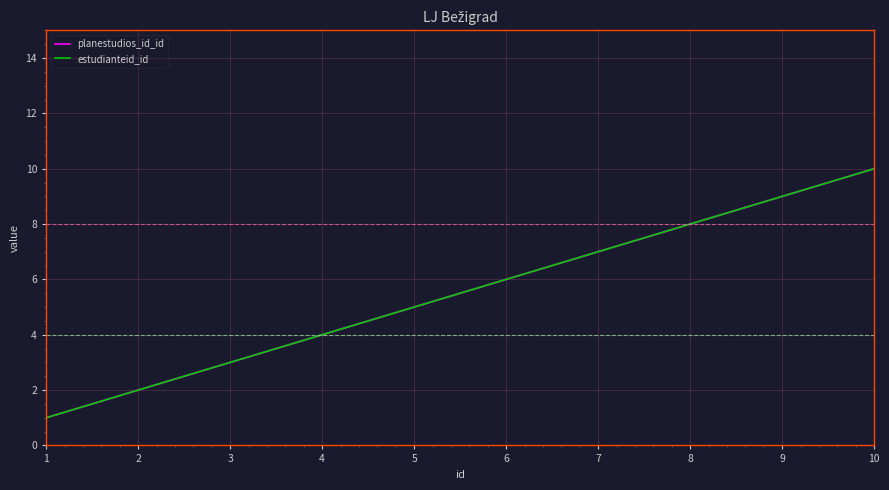

True or false: planestudios_id_id and estudianteid_id cross at least once.

False